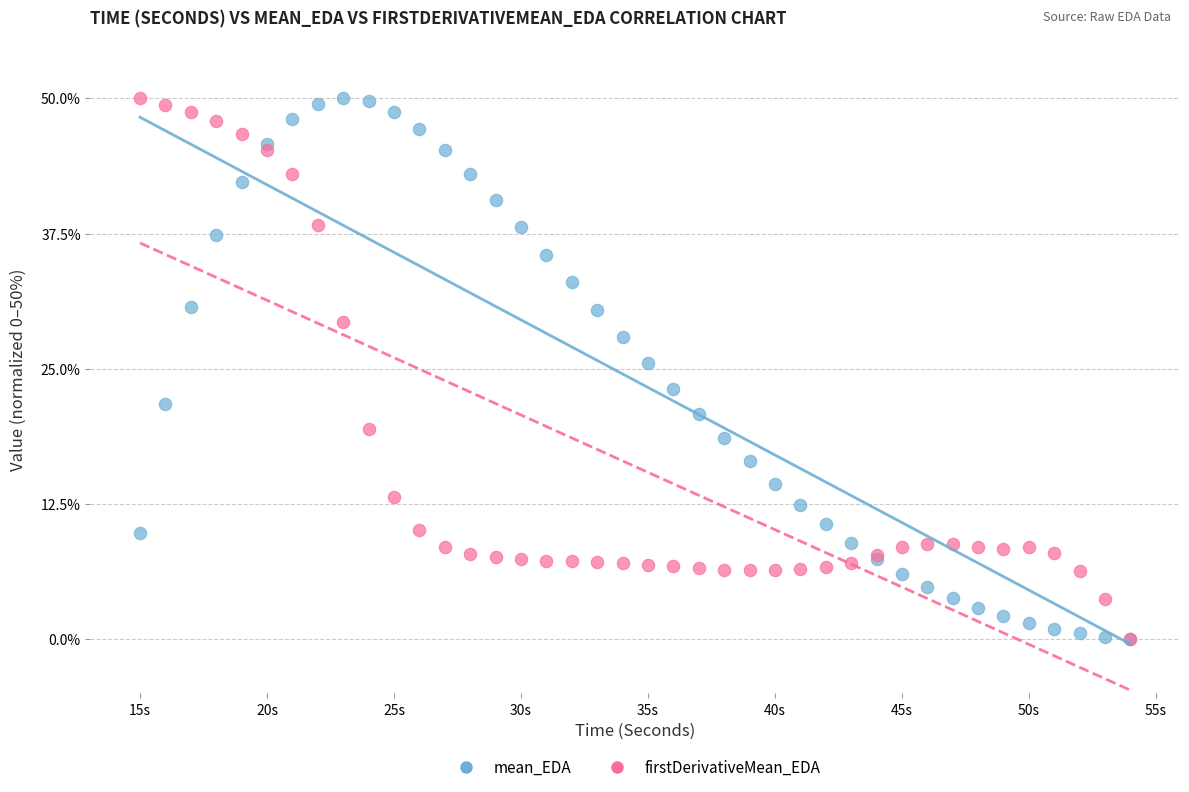

What are all the series names shown in the legend?

mean_EDA, firstDerivativeMean_EDA